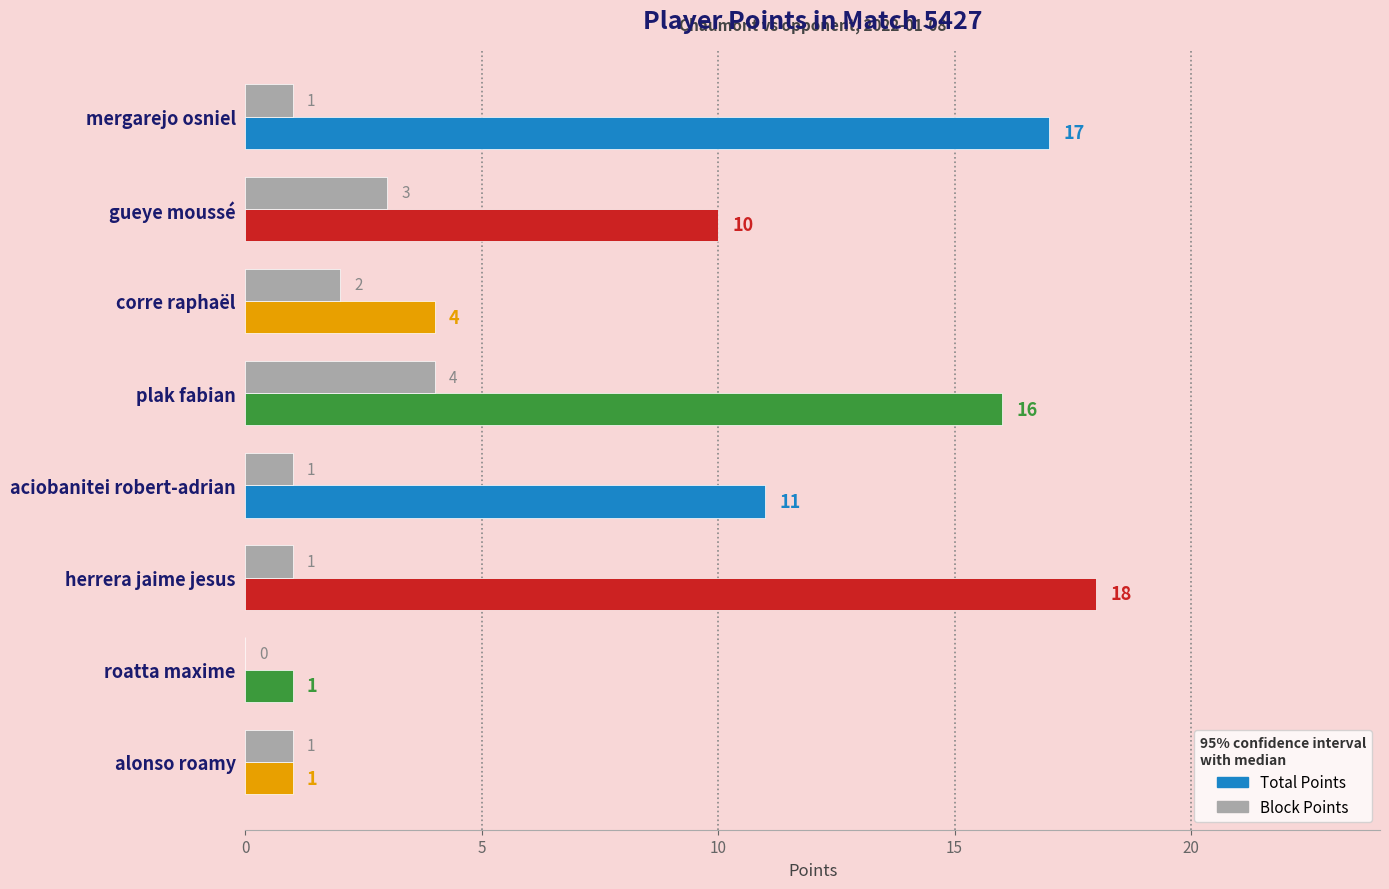

The Block Points series shows 0 at aciobanitei robert-adrian. True or false?

False